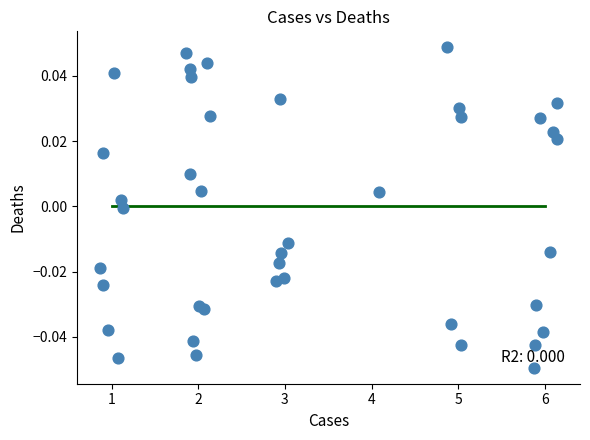

What is the range of X values (max minus min)?

5.3